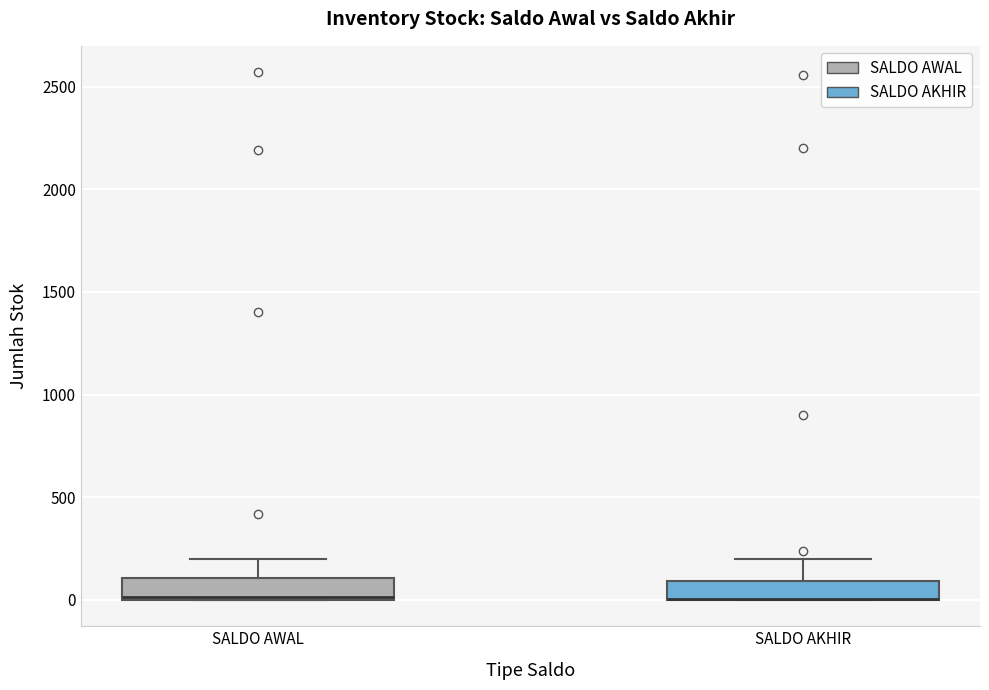

Where does the upper whisker of the box for SALDO AWAL end on the y-axis? The values are not printed on the chart, so give them approximately, as read against the axis.

200